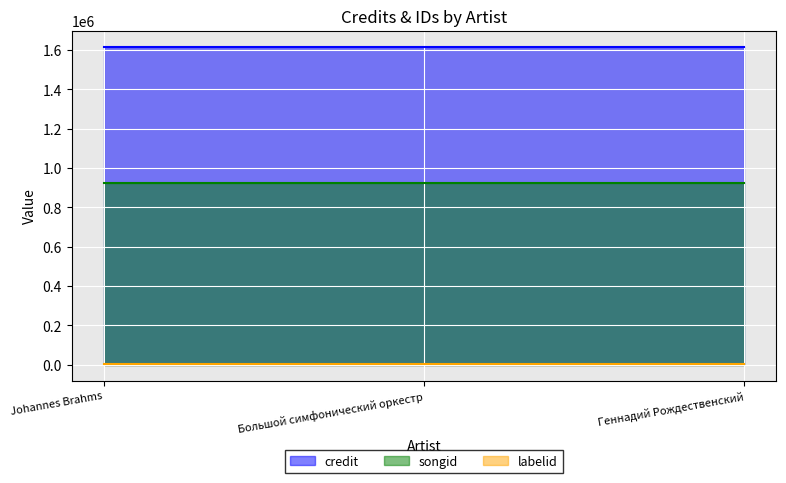

Between Большой симфонический оркестр and Геннадий Рождественский, which is larger?

Большой симфонический оркестр